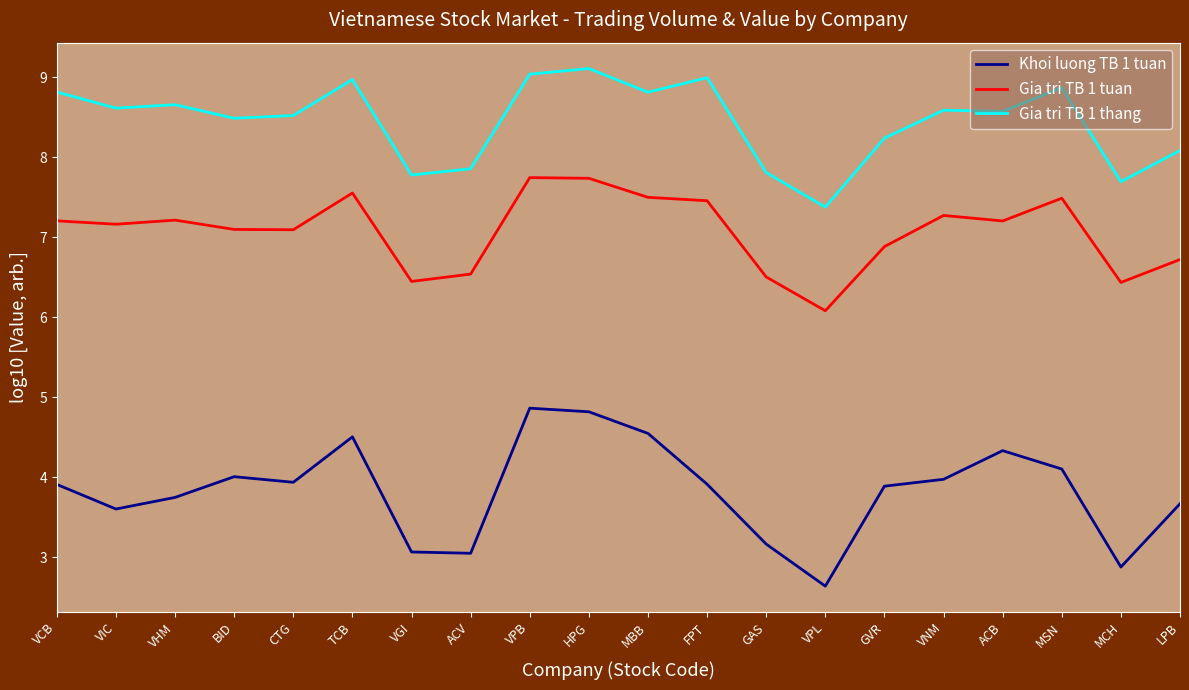

Which series has the widest spread of values?

Khoi luong TB 1 tuan